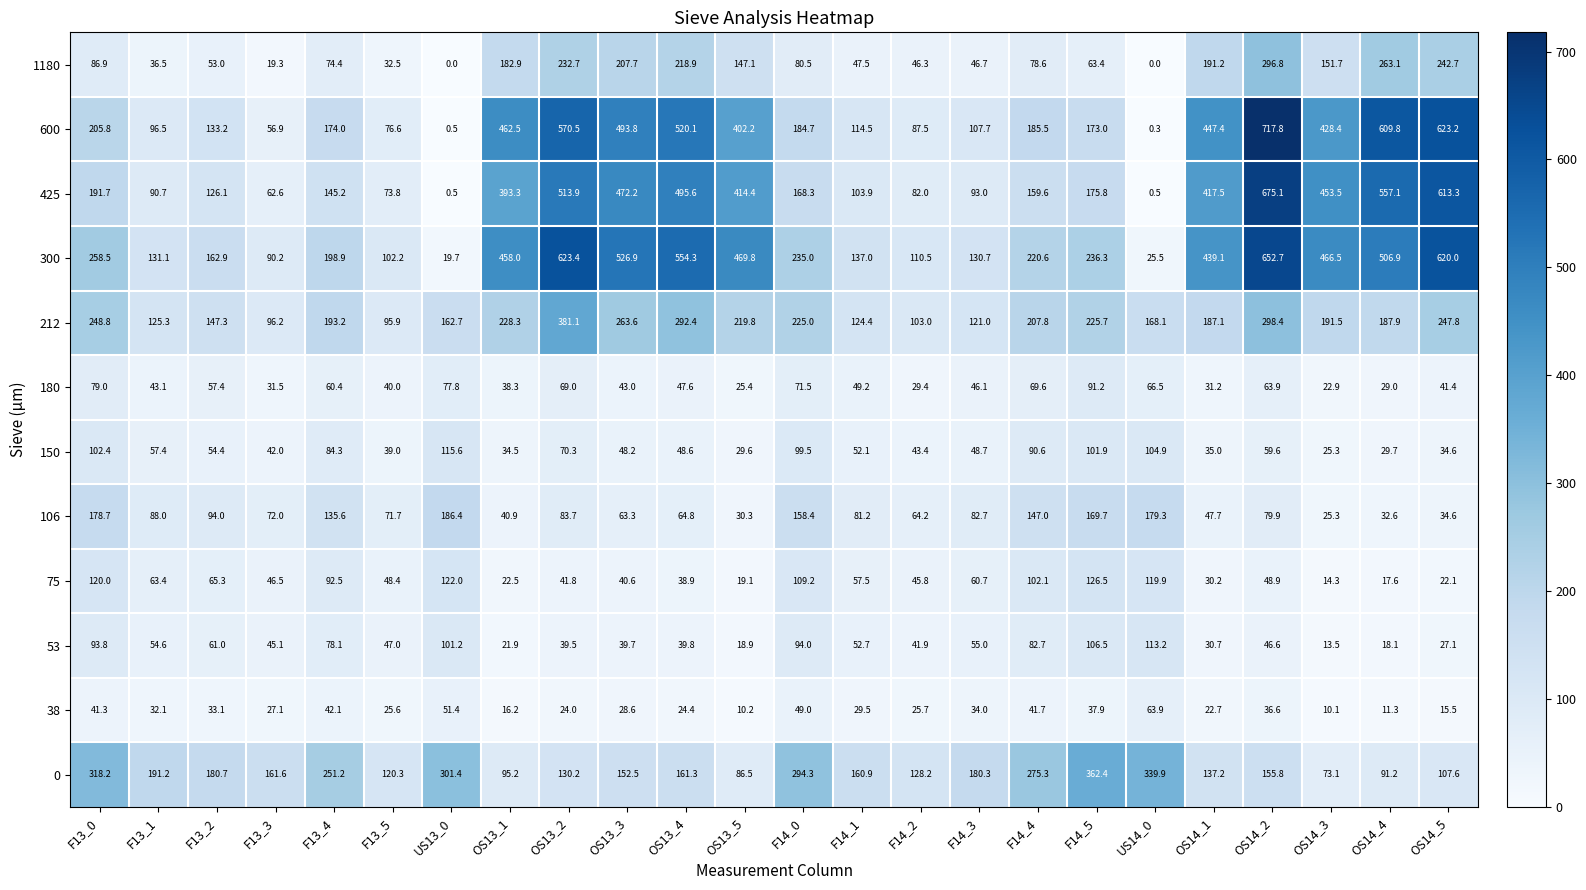

What is the average value of the 150 series?

60.5